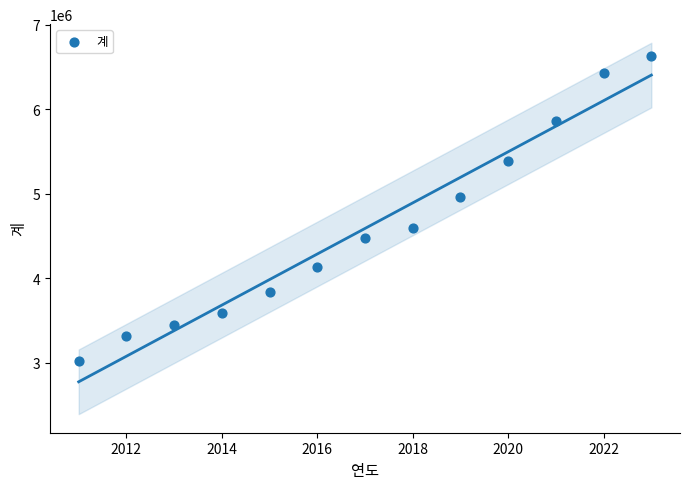

What Y value in the scatter plot is closest to 4820898?

4961143